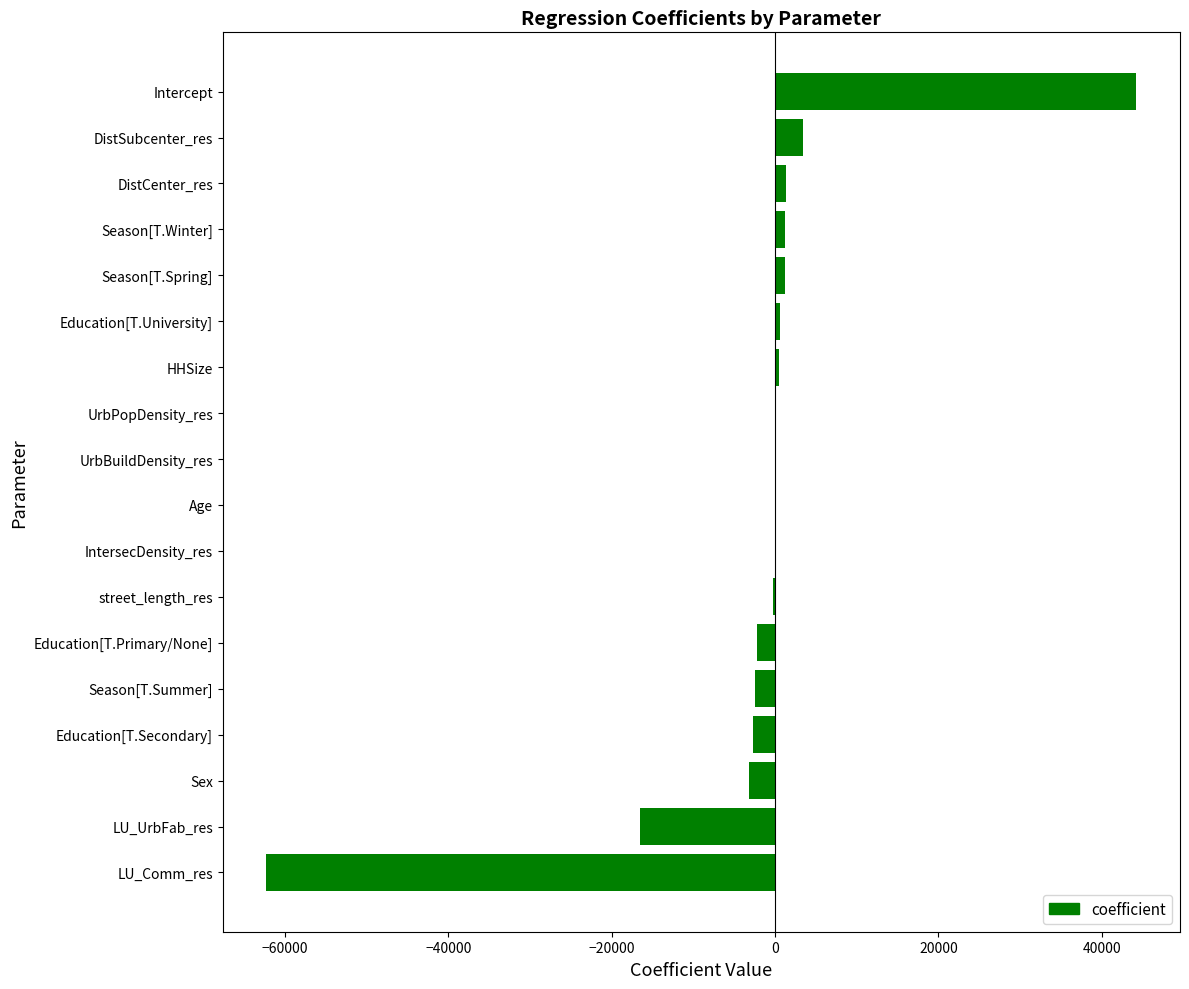

At which category does the chart reach its peak across all series?

Intercept